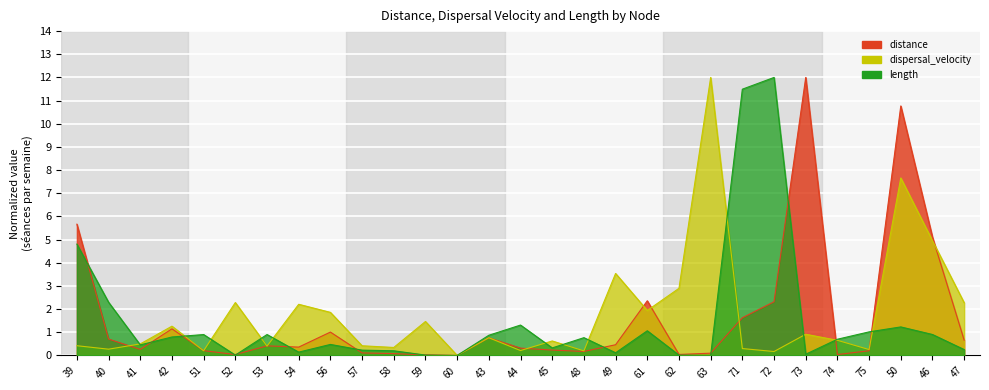

What is the value of the length point at the 10th from the left?

0.2